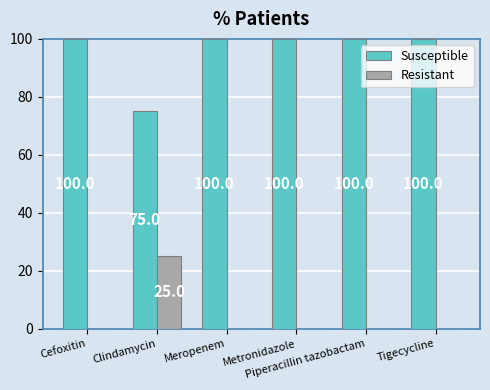

Reading right to left, transcribe all the data shown in this chart.

Susceptible: Tigecycline=100	Piperacillin tazobactam=100	Metronidazole=100	Meropenem=100	Clindamycin=75	Cefoxitin=100
Resistant: Tigecycline=0	Piperacillin tazobactam=0	Metronidazole=0	Meropenem=0	Clindamycin=25	Cefoxitin=0